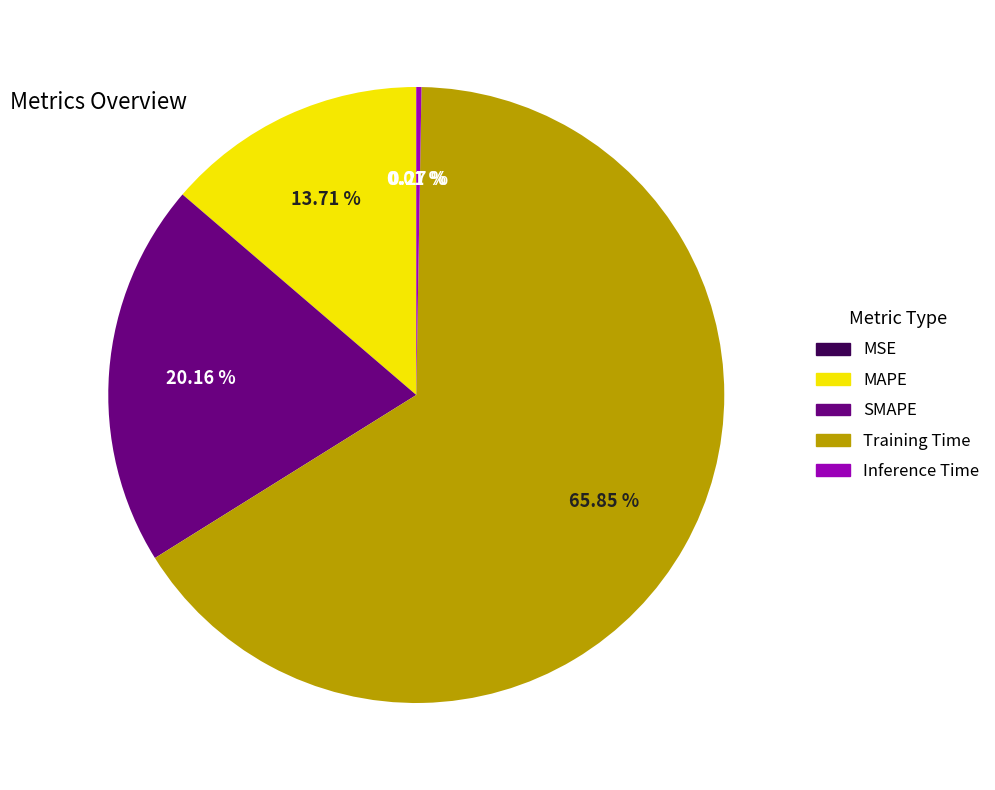

Do Training Time and SMAPE together represent more than half of the pie?

Yes